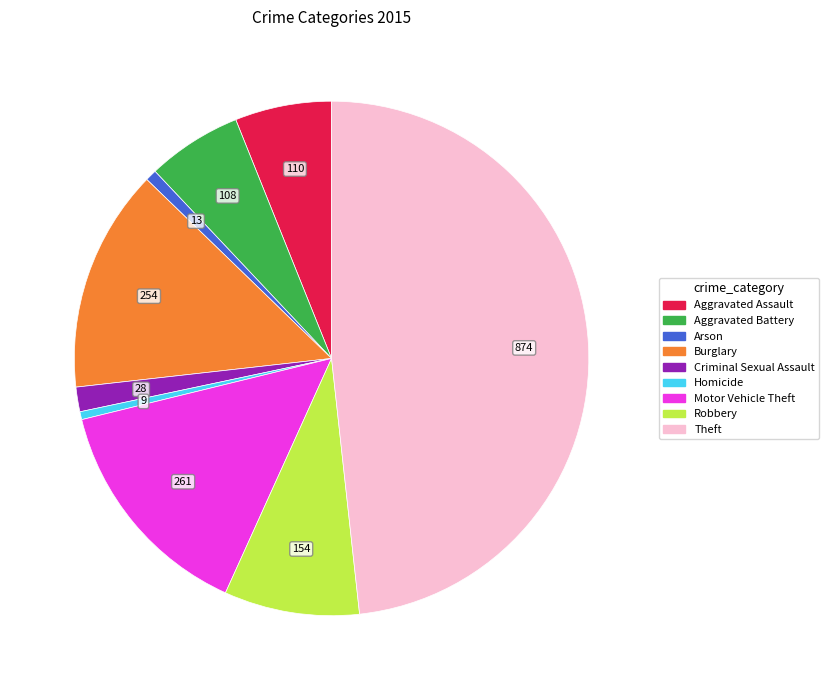

Does any single category account for the majority?

No